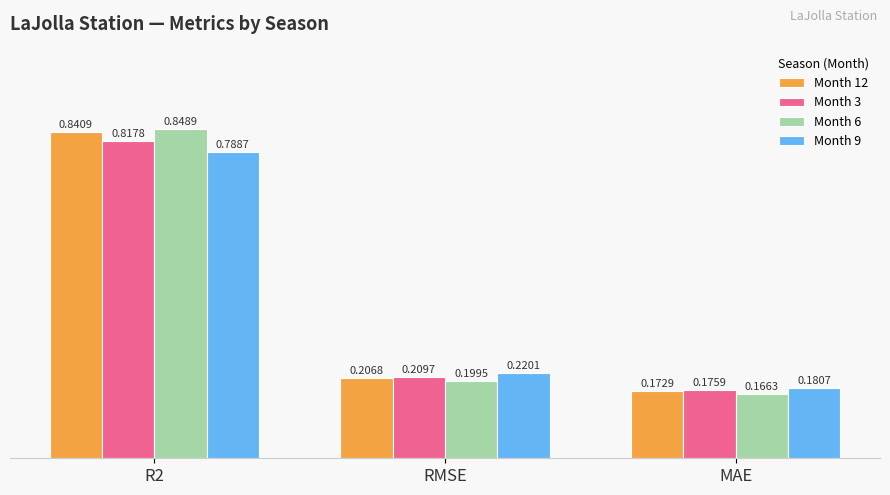

Is the value of Month 3 at R2 greater than the value of Month 12 at MAE?

Yes